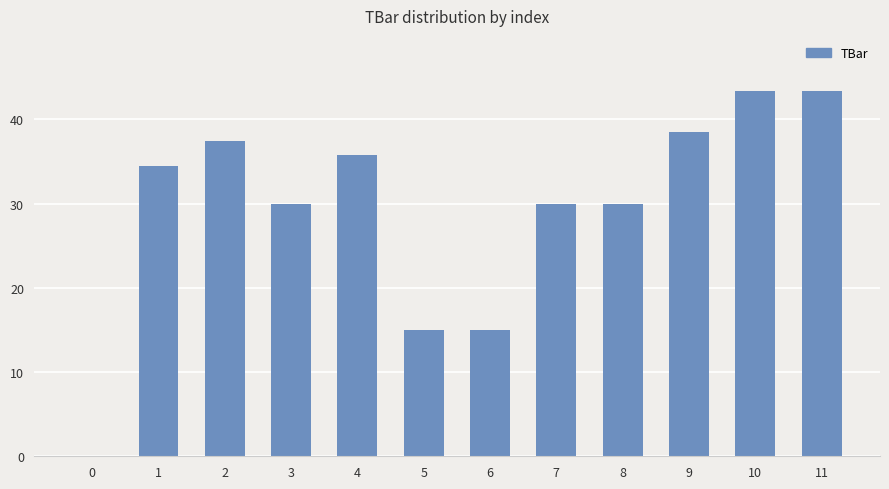

Reading left to right, extract all data points from this chart.

0=0.0	1=34.4	2=37.5	3=30.0	4=35.8	5=15.0	6=15.0	7=30.0	8=30.0	9=38.5	10=43.4	11=43.4